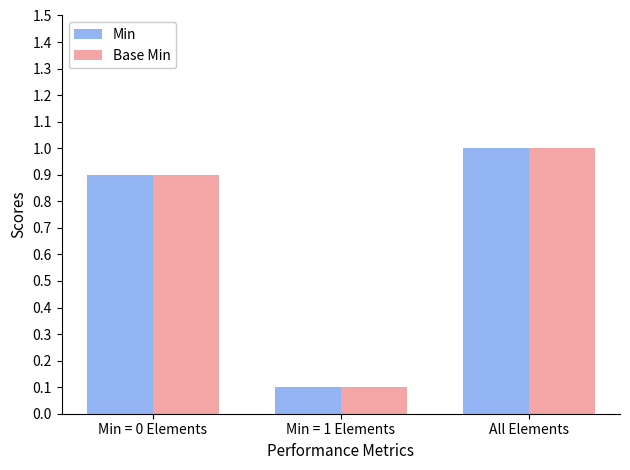

What is the difference between the Min values at All Elements and Min = 1 Elements?

0.9